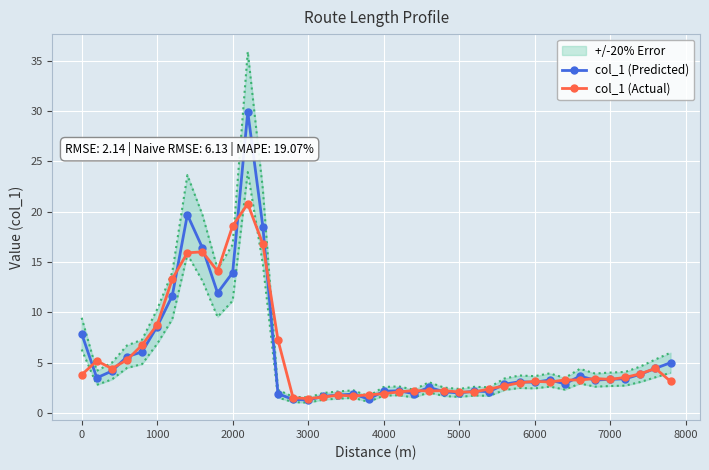

What is the minimum value for col_1 (Predicted)?

1.3